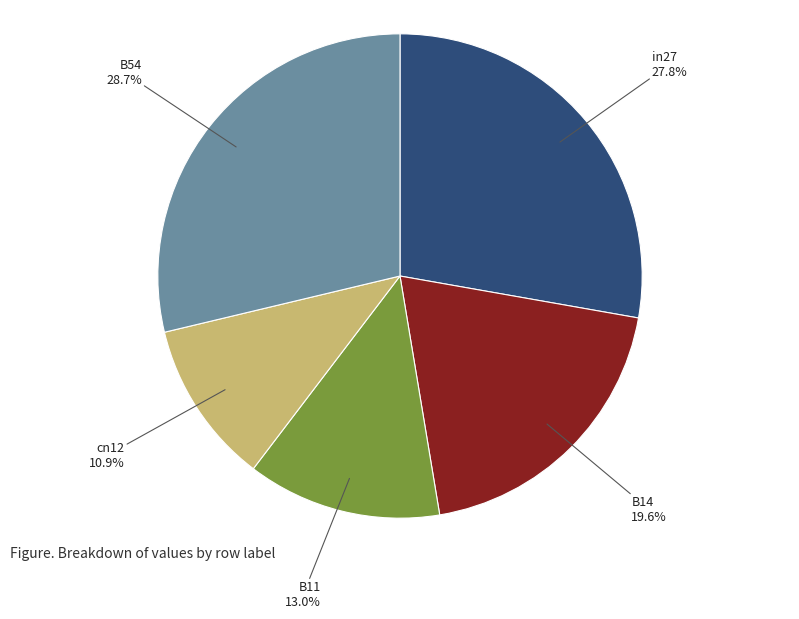

Is there a majority slice in this chart?

No